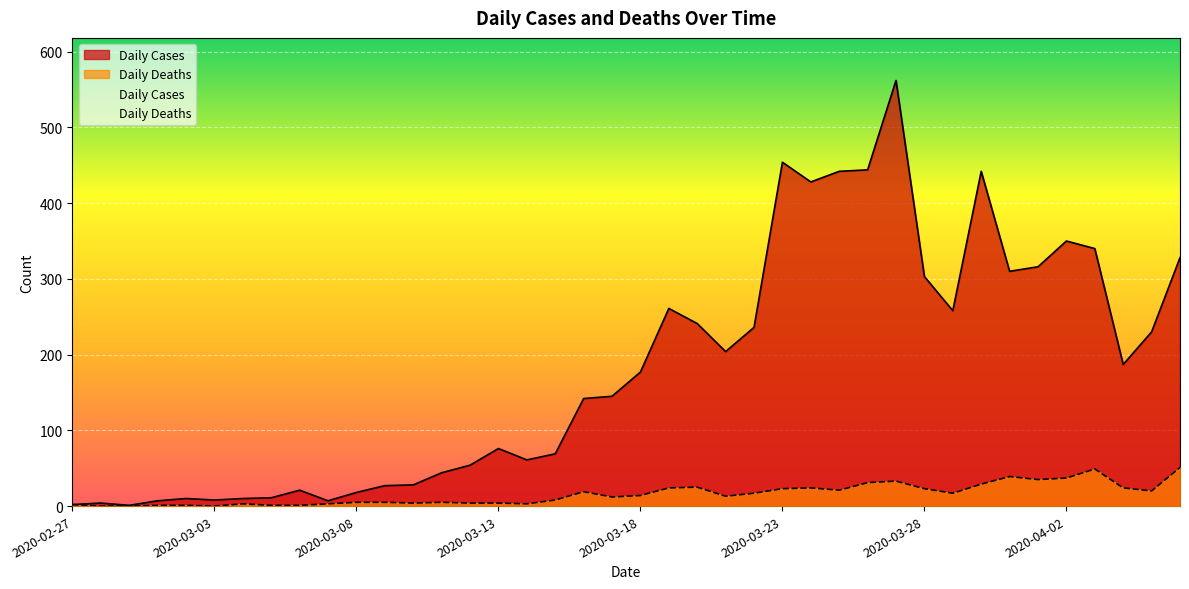

At which label does Daily Deaths reach its peak?

2020-04-06